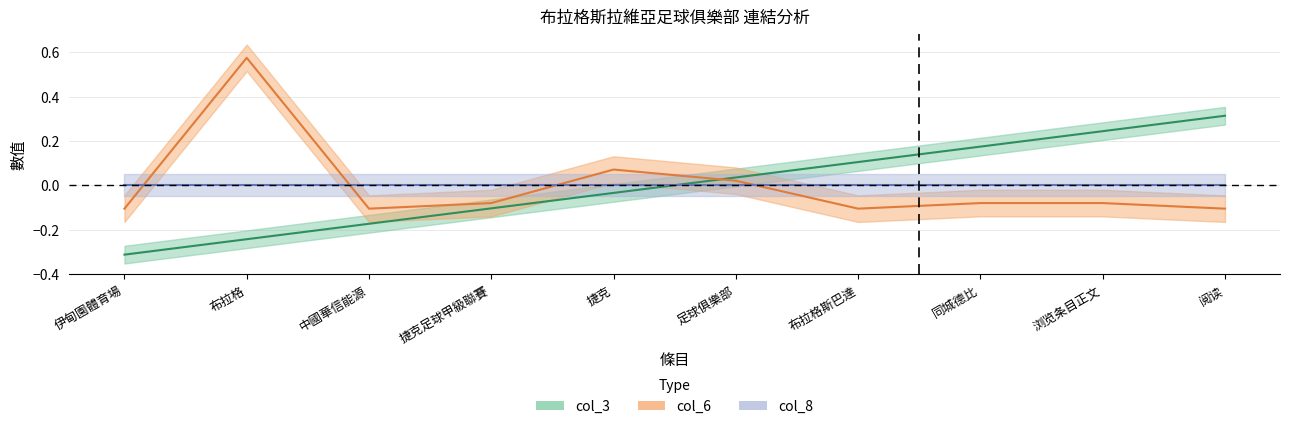

What is the difference between the col_3 values at 浏览条目正文 and 伊甸園體育場?

0.6